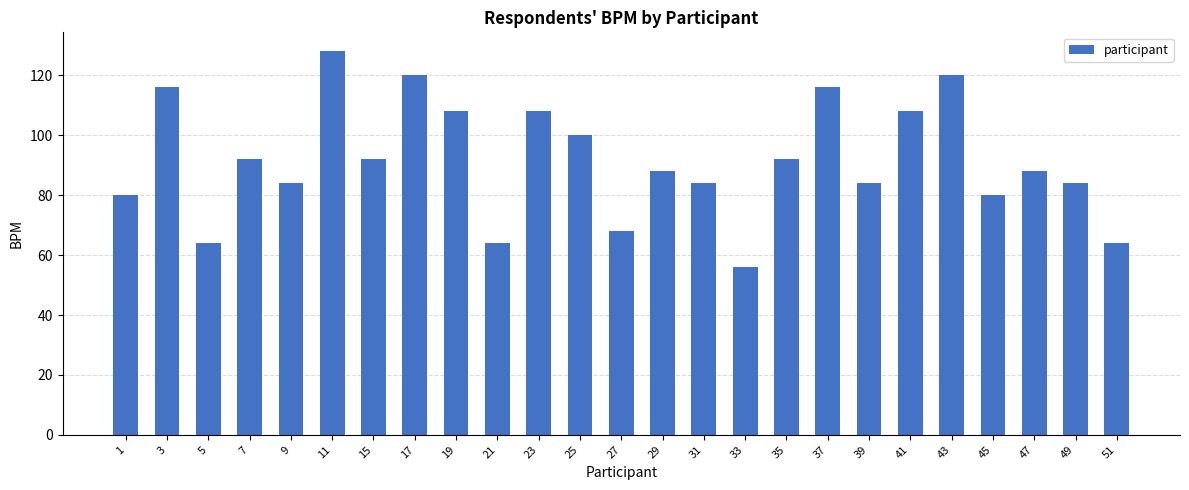

Is it true that the value at 1 is 47?

False